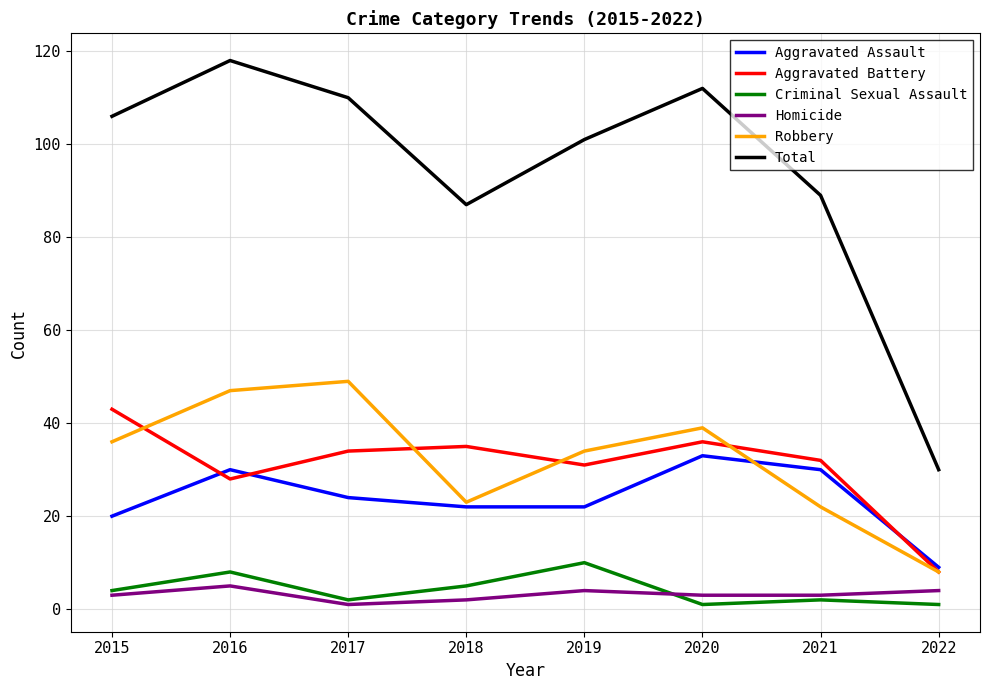

What is the difference between the second highest and minimum values in the Robbery series?

39